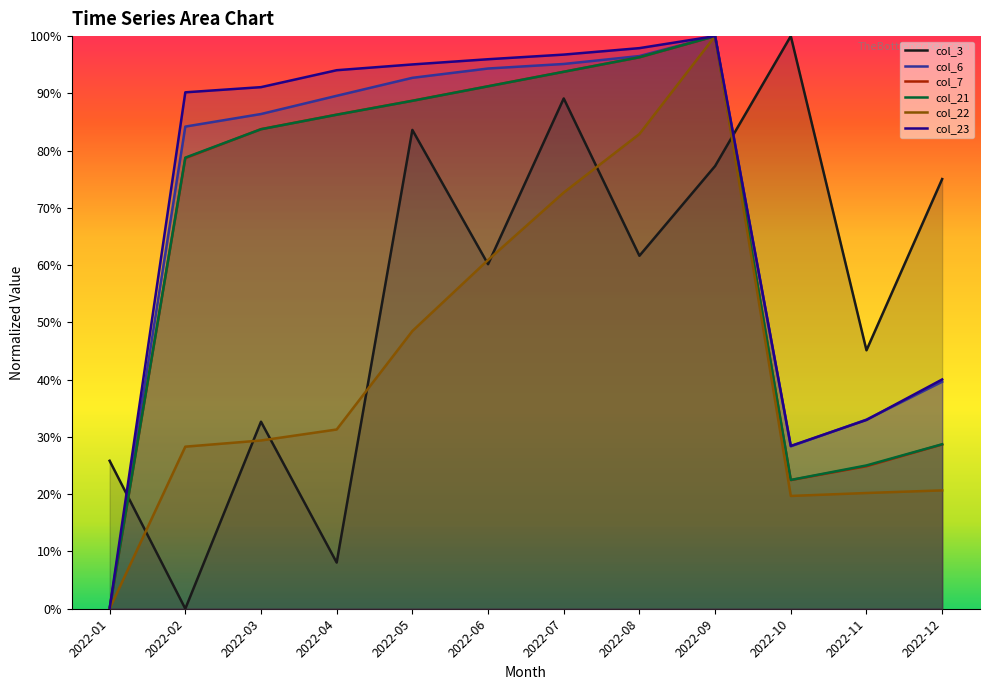

At which category does the chart reach its peak across all series?

2022-10